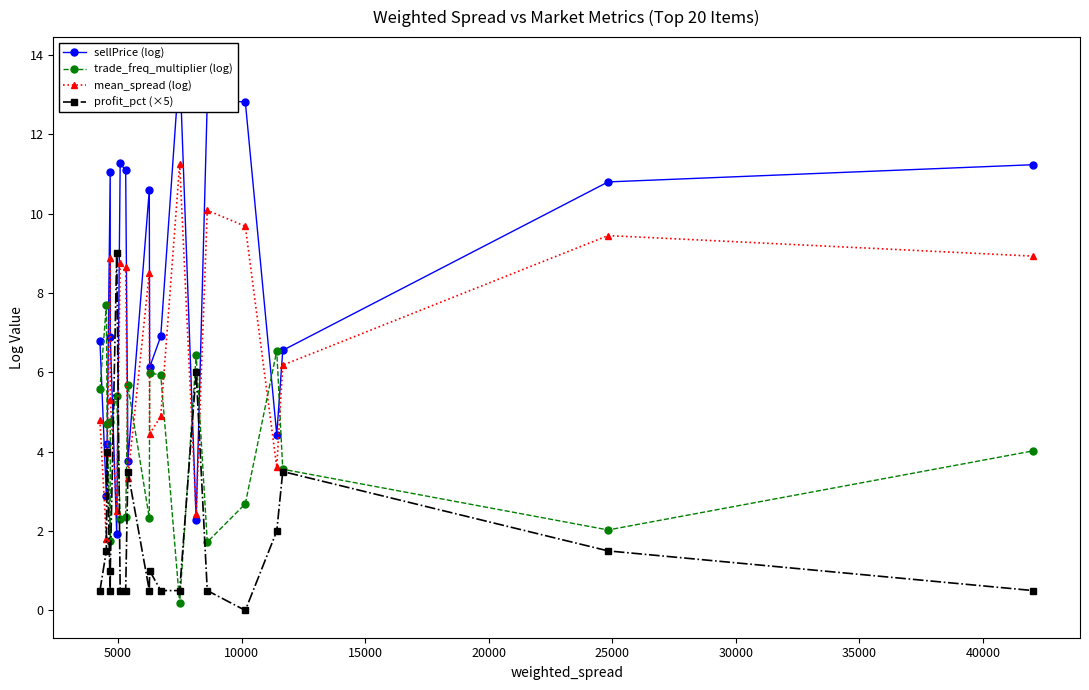

Which series has the largest range (max minus min)?

sellPrice (log)